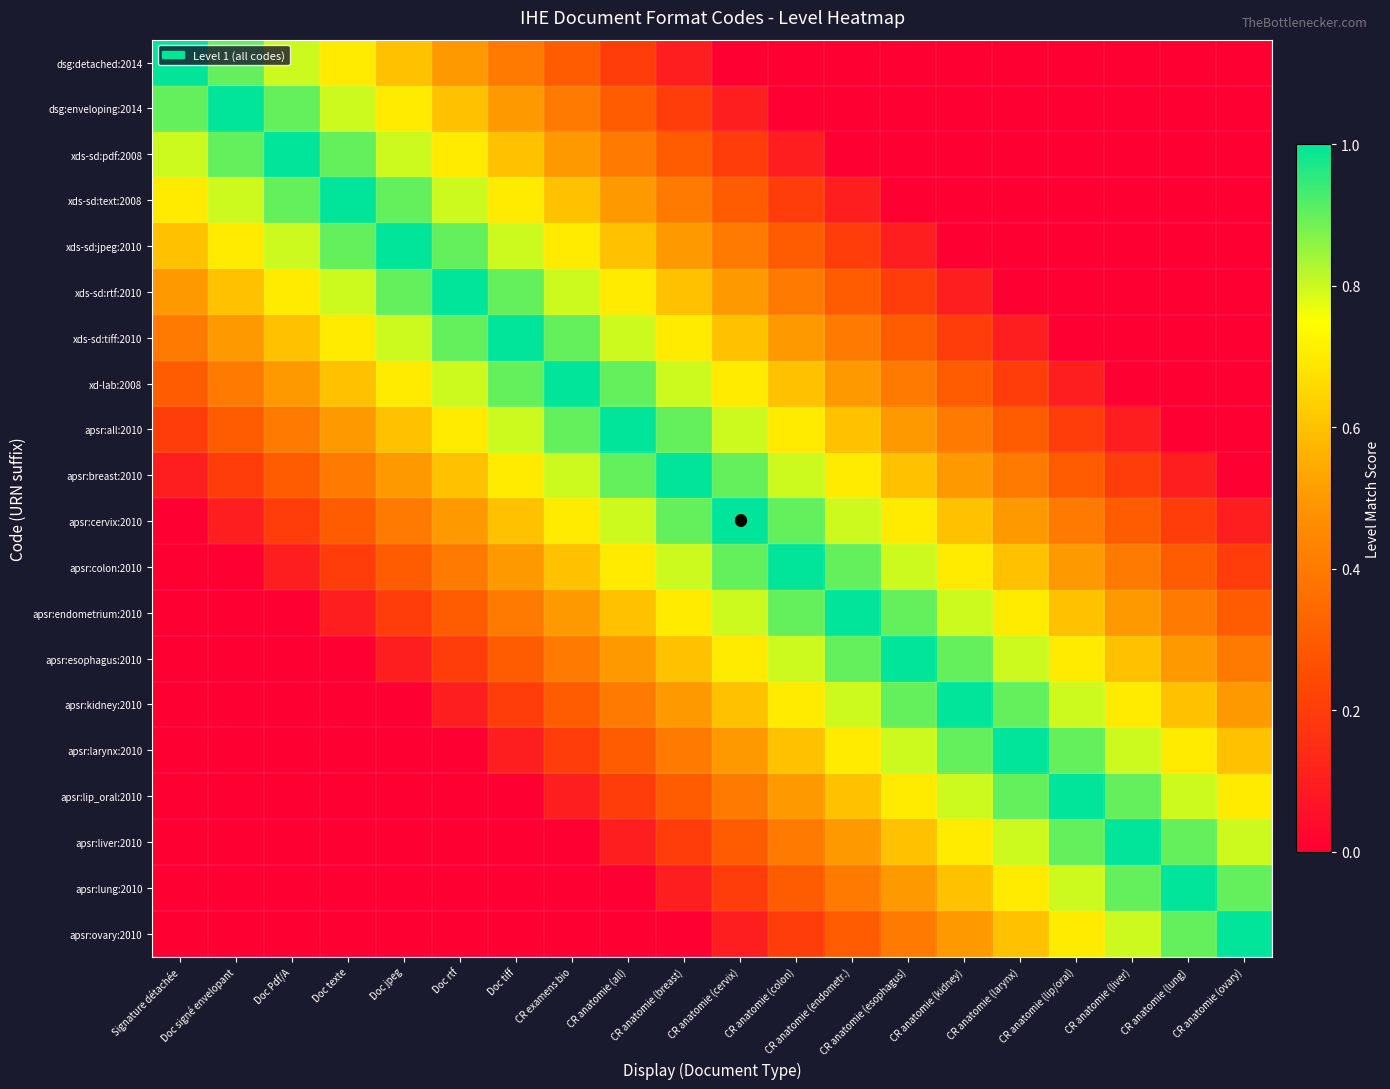

Reading left to right, transcribe all the data shown in this chart.

dsg:detached:2014: Signature détachée=1.0	Doc signé envelopant=0.9	Doc Pdf/A=0.8	Doc texte=0.7	Doc jpeg=0.6	Doc rtf=0.5	Doc tiff=0.4	CR examens bio=0.3	CR anatomie (all)=0.2	CR anatomie (breast)=0.1	CR anatomie (cervix)=0.0	CR anatomie (colon)=0.0	CR anatomie (endometr.)=0.0	CR anatomie (esophagus)=0.0	CR anatomie (kidney)=0.0	CR anatomie (larynx)=0.0	CR anatomie (lip/oral)=0.0	CR anatomie (liver)=0.0	CR anatomie (lung)=0.0	CR anatomie (ovary)=0.0
dsg:enveloping:2014: Signature détachée=0.9	Doc signé envelopant=1.0	Doc Pdf/A=0.9	Doc texte=0.8	Doc jpeg=0.7	Doc rtf=0.6	Doc tiff=0.5	CR examens bio=0.4	CR anatomie (all)=0.3	CR anatomie (breast)=0.2	CR anatomie (cervix)=0.1	CR anatomie (colon)=0.0	CR anatomie (endometr.)=0.0	CR anatomie (esophagus)=0.0	CR anatomie (kidney)=0.0	CR anatomie (larynx)=0.0	CR anatomie (lip/oral)=0.0	CR anatomie (liver)=0.0	CR anatomie (lung)=0.0	CR anatomie (ovary)=0.0
xds-sd:pdf:2008: Signature détachée=0.8	Doc signé envelopant=0.9	Doc Pdf/A=1.0	Doc texte=0.9	Doc jpeg=0.8	Doc rtf=0.7	Doc tiff=0.6	CR examens bio=0.5	CR anatomie (all)=0.4	CR anatomie (breast)=0.3	CR anatomie (cervix)=0.2	CR anatomie (colon)=0.1	CR anatomie (endometr.)=0.0	CR anatomie (esophagus)=0.0	CR anatomie (kidney)=0.0	CR anatomie (larynx)=0.0	CR anatomie (lip/oral)=0.0	CR anatomie (liver)=0.0	CR anatomie (lung)=0.0	CR anatomie (ovary)=0.0
xds-sd:text:2008: Signature détachée=0.7	Doc signé envelopant=0.8	Doc Pdf/A=0.9	Doc texte=1.0	Doc jpeg=0.9	Doc rtf=0.8	Doc tiff=0.7	CR examens bio=0.6	CR anatomie (all)=0.5	CR anatomie (breast)=0.4	CR anatomie (cervix)=0.3	CR anatomie (colon)=0.2	CR anatomie (endometr.)=0.1	CR anatomie (esophagus)=0.0	CR anatomie (kidney)=0.0	CR anatomie (larynx)=0.0	CR anatomie (lip/oral)=0.0	CR anatomie (liver)=0.0	CR anatomie (lung)=0.0	CR anatomie (ovary)=0.0
xds-sd:jpeg:2010: Signature détachée=0.6	Doc signé envelopant=0.7	Doc Pdf/A=0.8	Doc texte=0.9	Doc jpeg=1.0	Doc rtf=0.9	Doc tiff=0.8	CR examens bio=0.7	CR anatomie (all)=0.6	CR anatomie (breast)=0.5	CR anatomie (cervix)=0.4	CR anatomie (colon)=0.3	CR anatomie (endometr.)=0.2	CR anatomie (esophagus)=0.1	CR anatomie (kidney)=0.0	CR anatomie (larynx)=0.0	CR anatomie (lip/oral)=0.0	CR anatomie (liver)=0.0	CR anatomie (lung)=0.0	CR anatomie (ovary)=0.0
xds-sd:rtf:2010: Signature détachée=0.5	Doc signé envelopant=0.6	Doc Pdf/A=0.7	Doc texte=0.8	Doc jpeg=0.9	Doc rtf=1.0	Doc tiff=0.9	CR examens bio=0.8	CR anatomie (all)=0.7	CR anatomie (breast)=0.6	CR anatomie (cervix)=0.5	CR anatomie (colon)=0.4	CR anatomie (endometr.)=0.3	CR anatomie (esophagus)=0.2	CR anatomie (kidney)=0.1	CR anatomie (larynx)=0.0	CR anatomie (lip/oral)=0.0	CR anatomie (liver)=0.0	CR anatomie (lung)=0.0	CR anatomie (ovary)=0.0
xds-sd:tiff:2010: Signature détachée=0.4	Doc signé envelopant=0.5	Doc Pdf/A=0.6	Doc texte=0.7	Doc jpeg=0.8	Doc rtf=0.9	Doc tiff=1.0	CR examens bio=0.9	CR anatomie (all)=0.8	CR anatomie (breast)=0.7	CR anatomie (cervix)=0.6	CR anatomie (colon)=0.5	CR anatomie (endometr.)=0.4	CR anatomie (esophagus)=0.3	CR anatomie (kidney)=0.2	CR anatomie (larynx)=0.1	CR anatomie (lip/oral)=0.0	CR anatomie (liver)=0.0	CR anatomie (lung)=0.0	CR anatomie (ovary)=0.0
xd-lab:2008: Signature détachée=0.3	Doc signé envelopant=0.4	Doc Pdf/A=0.5	Doc texte=0.6	Doc jpeg=0.7	Doc rtf=0.8	Doc tiff=0.9	CR examens bio=1.0	CR anatomie (all)=0.9	CR anatomie (breast)=0.8	CR anatomie (cervix)=0.7	CR anatomie (colon)=0.6	CR anatomie (endometr.)=0.5	CR anatomie (esophagus)=0.4	CR anatomie (kidney)=0.3	CR anatomie (larynx)=0.2	CR anatomie (lip/oral)=0.1	CR anatomie (liver)=0.0	CR anatomie (lung)=0.0	CR anatomie (ovary)=0.0
apsr:all:2010: Signature détachée=0.2	Doc signé envelopant=0.3	Doc Pdf/A=0.4	Doc texte=0.5	Doc jpeg=0.6	Doc rtf=0.7	Doc tiff=0.8	CR examens bio=0.9	CR anatomie (all)=1.0	CR anatomie (breast)=0.9	CR anatomie (cervix)=0.8	CR anatomie (colon)=0.7	CR anatomie (endometr.)=0.6	CR anatomie (esophagus)=0.5	CR anatomie (kidney)=0.4	CR anatomie (larynx)=0.3	CR anatomie (lip/oral)=0.2	CR anatomie (liver)=0.1	CR anatomie (lung)=0.0	CR anatomie (ovary)=0.0
apsr:breast:2010: Signature détachée=0.1	Doc signé envelopant=0.2	Doc Pdf/A=0.3	Doc texte=0.4	Doc jpeg=0.5	Doc rtf=0.6	Doc tiff=0.7	CR examens bio=0.8	CR anatomie (all)=0.9	CR anatomie (breast)=1.0	CR anatomie (cervix)=0.9	CR anatomie (colon)=0.8	CR anatomie (endometr.)=0.7	CR anatomie (esophagus)=0.6	CR anatomie (kidney)=0.5	CR anatomie (larynx)=0.4	CR anatomie (lip/oral)=0.3	CR anatomie (liver)=0.2	CR anatomie (lung)=0.1	CR anatomie (ovary)=0.0
apsr:cervix:2010: Signature détachée=0.0	Doc signé envelopant=0.1	Doc Pdf/A=0.2	Doc texte=0.3	Doc jpeg=0.4	Doc rtf=0.5	Doc tiff=0.6	CR examens bio=0.7	CR anatomie (all)=0.8	CR anatomie (breast)=0.9	CR anatomie (cervix)=1.0	CR anatomie (colon)=0.9	CR anatomie (endometr.)=0.8	CR anatomie (esophagus)=0.7	CR anatomie (kidney)=0.6	CR anatomie (larynx)=0.5	CR anatomie (lip/oral)=0.4	CR anatomie (liver)=0.3	CR anatomie (lung)=0.2	CR anatomie (ovary)=0.1
apsr:colon:2010: Signature détachée=0.0	Doc signé envelopant=0.0	Doc Pdf/A=0.1	Doc texte=0.2	Doc jpeg=0.3	Doc rtf=0.4	Doc tiff=0.5	CR examens bio=0.6	CR anatomie (all)=0.7	CR anatomie (breast)=0.8	CR anatomie (cervix)=0.9	CR anatomie (colon)=1.0	CR anatomie (endometr.)=0.9	CR anatomie (esophagus)=0.8	CR anatomie (kidney)=0.7	CR anatomie (larynx)=0.6	CR anatomie (lip/oral)=0.5	CR anatomie (liver)=0.4	CR anatomie (lung)=0.3	CR anatomie (ovary)=0.2
apsr:endometrium:2010: Signature détachée=0.0	Doc signé envelopant=0.0	Doc Pdf/A=0.0	Doc texte=0.1	Doc jpeg=0.2	Doc rtf=0.3	Doc tiff=0.4	CR examens bio=0.5	CR anatomie (all)=0.6	CR anatomie (breast)=0.7	CR anatomie (cervix)=0.8	CR anatomie (colon)=0.9	CR anatomie (endometr.)=1.0	CR anatomie (esophagus)=0.9	CR anatomie (kidney)=0.8	CR anatomie (larynx)=0.7	CR anatomie (lip/oral)=0.6	CR anatomie (liver)=0.5	CR anatomie (lung)=0.4	CR anatomie (ovary)=0.3
apsr:esophagus:2010: Signature détachée=0.0	Doc signé envelopant=0.0	Doc Pdf/A=0.0	Doc texte=0.0	Doc jpeg=0.1	Doc rtf=0.2	Doc tiff=0.3	CR examens bio=0.4	CR anatomie (all)=0.5	CR anatomie (breast)=0.6	CR anatomie (cervix)=0.7	CR anatomie (colon)=0.8	CR anatomie (endometr.)=0.9	CR anatomie (esophagus)=1.0	CR anatomie (kidney)=0.9	CR anatomie (larynx)=0.8	CR anatomie (lip/oral)=0.7	CR anatomie (liver)=0.6	CR anatomie (lung)=0.5	CR anatomie (ovary)=0.4
apsr:kidney:2010: Signature détachée=0.0	Doc signé envelopant=0.0	Doc Pdf/A=0.0	Doc texte=0.0	Doc jpeg=0.0	Doc rtf=0.1	Doc tiff=0.2	CR examens bio=0.3	CR anatomie (all)=0.4	CR anatomie (breast)=0.5	CR anatomie (cervix)=0.6	CR anatomie (colon)=0.7	CR anatomie (endometr.)=0.8	CR anatomie (esophagus)=0.9	CR anatomie (kidney)=1.0	CR anatomie (larynx)=0.9	CR anatomie (lip/oral)=0.8	CR anatomie (liver)=0.7	CR anatomie (lung)=0.6	CR anatomie (ovary)=0.5
apsr:larynx:2010: Signature détachée=0.0	Doc signé envelopant=0.0	Doc Pdf/A=0.0	Doc texte=0.0	Doc jpeg=0.0	Doc rtf=0.0	Doc tiff=0.1	CR examens bio=0.2	CR anatomie (all)=0.3	CR anatomie (breast)=0.4	CR anatomie (cervix)=0.5	CR anatomie (colon)=0.6	CR anatomie (endometr.)=0.7	CR anatomie (esophagus)=0.8	CR anatomie (kidney)=0.9	CR anatomie (larynx)=1.0	CR anatomie (lip/oral)=0.9	CR anatomie (liver)=0.8	CR anatomie (lung)=0.7	CR anatomie (ovary)=0.6
apsr:lip_oral:2010: Signature détachée=0.0	Doc signé envelopant=0.0	Doc Pdf/A=0.0	Doc texte=0.0	Doc jpeg=0.0	Doc rtf=0.0	Doc tiff=0.0	CR examens bio=0.1	CR anatomie (all)=0.2	CR anatomie (breast)=0.3	CR anatomie (cervix)=0.4	CR anatomie (colon)=0.5	CR anatomie (endometr.)=0.6	CR anatomie (esophagus)=0.7	CR anatomie (kidney)=0.8	CR anatomie (larynx)=0.9	CR anatomie (lip/oral)=1.0	CR anatomie (liver)=0.9	CR anatomie (lung)=0.8	CR anatomie (ovary)=0.7
apsr:liver:2010: Signature détachée=0.0	Doc signé envelopant=0.0	Doc Pdf/A=0.0	Doc texte=0.0	Doc jpeg=0.0	Doc rtf=0.0	Doc tiff=0.0	CR examens bio=0.0	CR anatomie (all)=0.1	CR anatomie (breast)=0.2	CR anatomie (cervix)=0.3	CR anatomie (colon)=0.4	CR anatomie (endometr.)=0.5	CR anatomie (esophagus)=0.6	CR anatomie (kidney)=0.7	CR anatomie (larynx)=0.8	CR anatomie (lip/oral)=0.9	CR anatomie (liver)=1.0	CR anatomie (lung)=0.9	CR anatomie (ovary)=0.8
apsr:lung:2010: Signature détachée=0.0	Doc signé envelopant=0.0	Doc Pdf/A=0.0	Doc texte=0.0	Doc jpeg=0.0	Doc rtf=0.0	Doc tiff=0.0	CR examens bio=0.0	CR anatomie (all)=0.0	CR anatomie (breast)=0.1	CR anatomie (cervix)=0.2	CR anatomie (colon)=0.3	CR anatomie (endometr.)=0.4	CR anatomie (esophagus)=0.5	CR anatomie (kidney)=0.6	CR anatomie (larynx)=0.7	CR anatomie (lip/oral)=0.8	CR anatomie (liver)=0.9	CR anatomie (lung)=1.0	CR anatomie (ovary)=0.9
apsr:ovary:2010: Signature détachée=0.0	Doc signé envelopant=0.0	Doc Pdf/A=0.0	Doc texte=0.0	Doc jpeg=0.0	Doc rtf=0.0	Doc tiff=0.0	CR examens bio=0.0	CR anatomie (all)=0.0	CR anatomie (breast)=0.0	CR anatomie (cervix)=0.1	CR anatomie (colon)=0.2	CR anatomie (endometr.)=0.3	CR anatomie (esophagus)=0.4	CR anatomie (kidney)=0.5	CR anatomie (larynx)=0.6	CR anatomie (lip/oral)=0.7	CR anatomie (liver)=0.8	CR anatomie (lung)=0.9	CR anatomie (ovary)=1.0